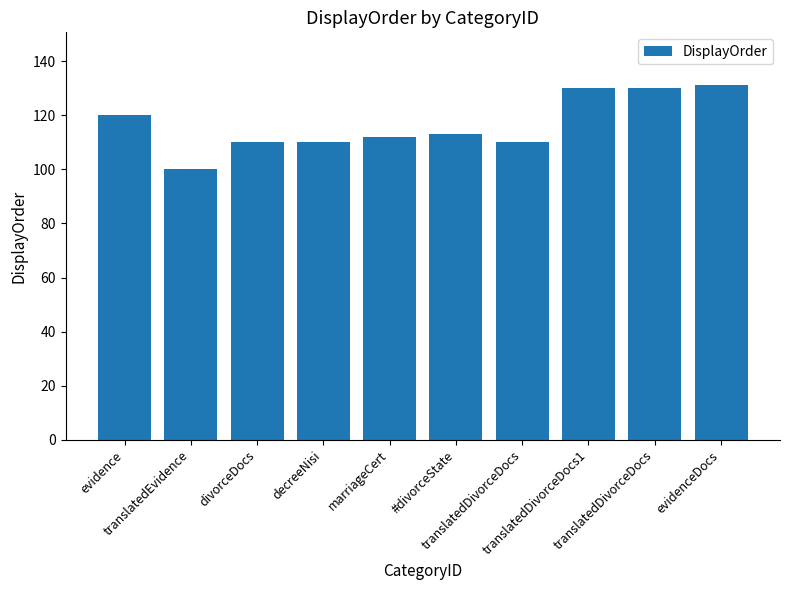

How many values are below 113?

5